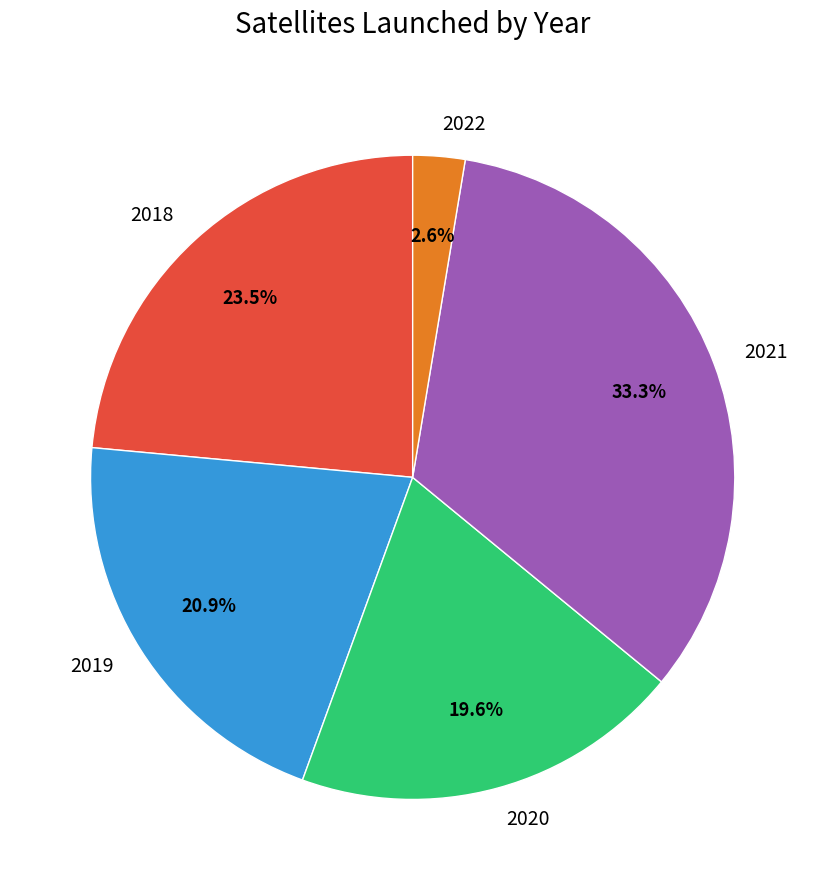

Count the number of slices in the pie.

5